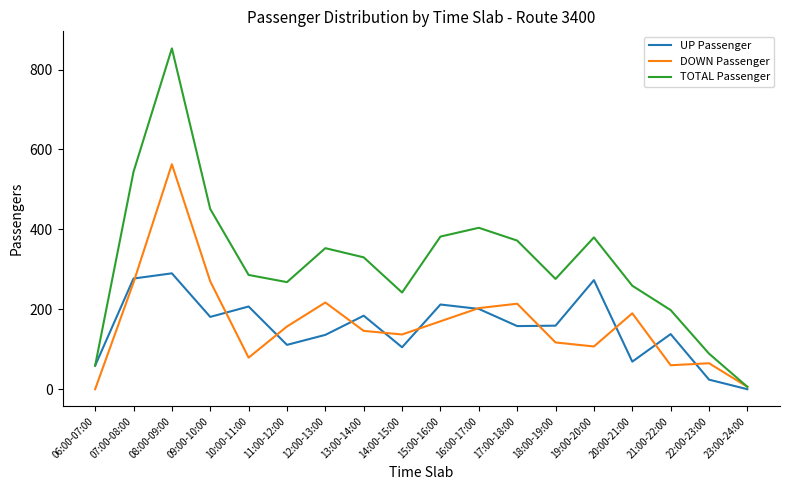

What are all the series names shown in the legend?

UP Passenger, DOWN Passenger, TOTAL Passenger